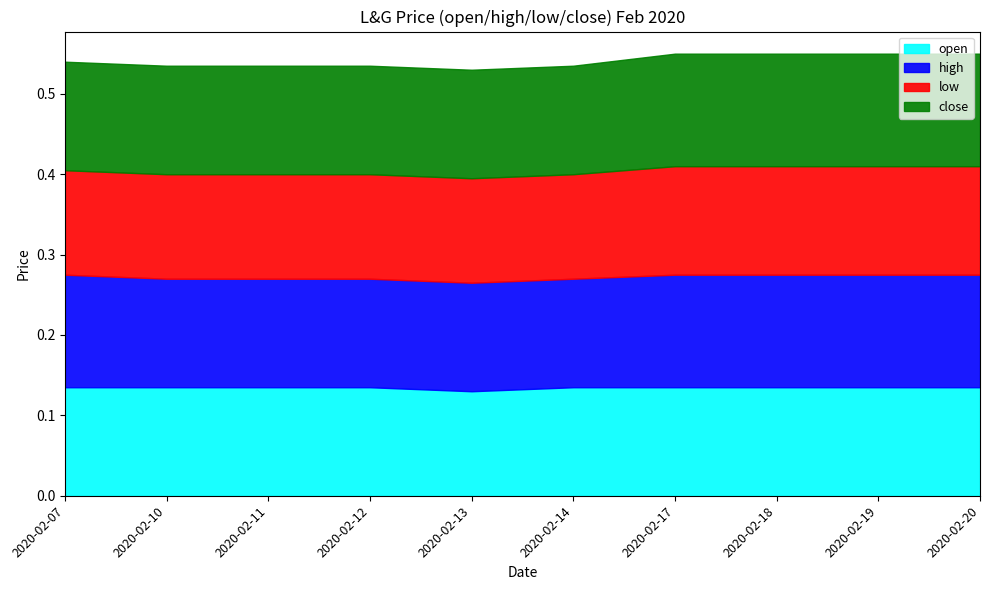

In open, how many points are lower than both neighbors (excluding endpoints)?

1